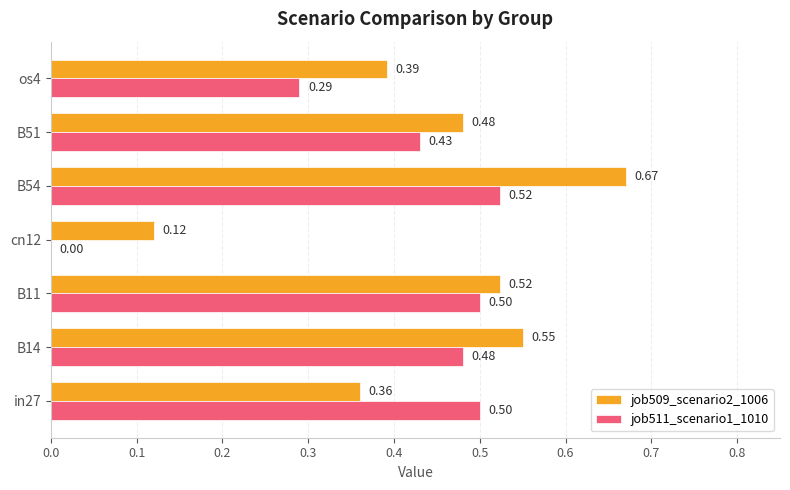

Which series changed the most between B11 and B54?

job509_scenario2_1006